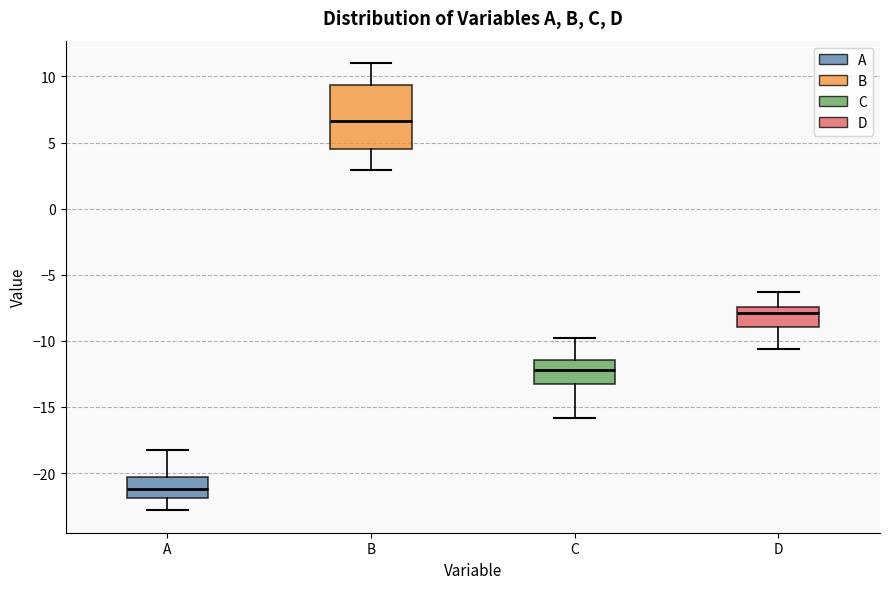

Where does the lower whisker of the box for B end on the y-axis? The values are not printed on the chart, so give them approximately, as read against the axis.

3.0